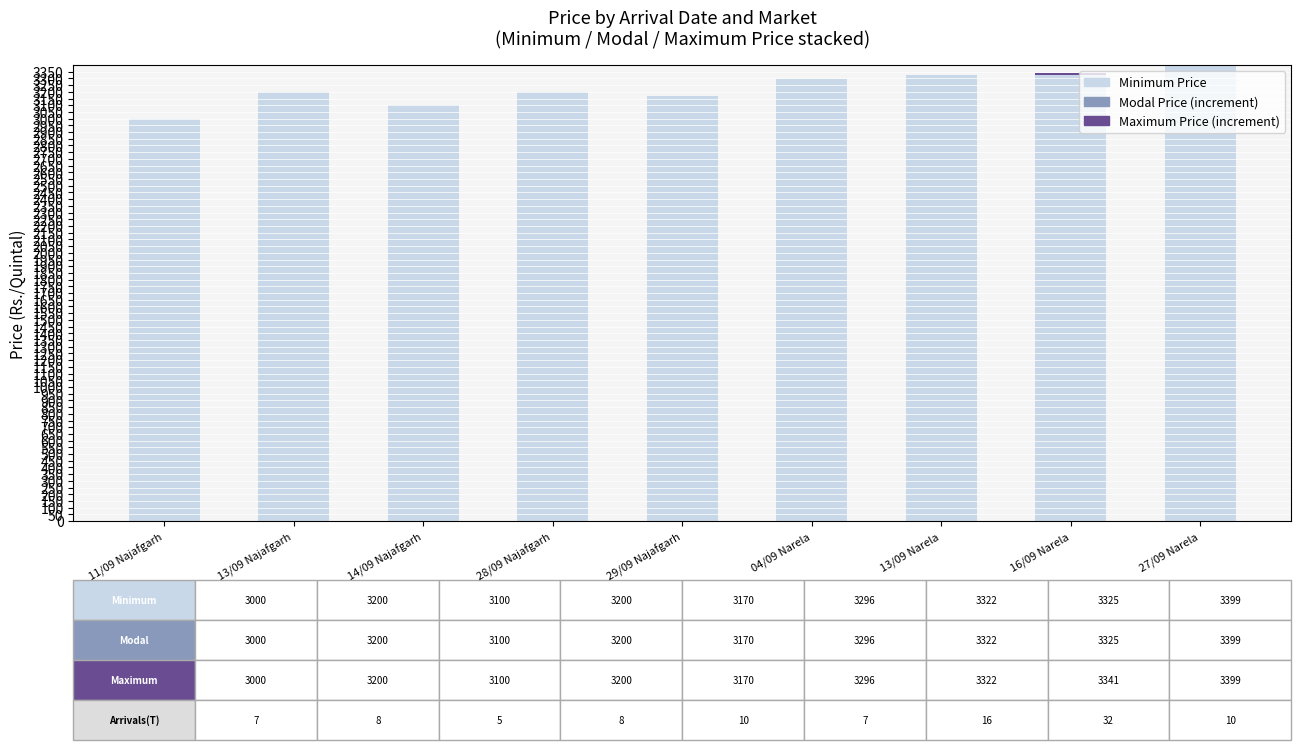

Are the bars horizontal?

No